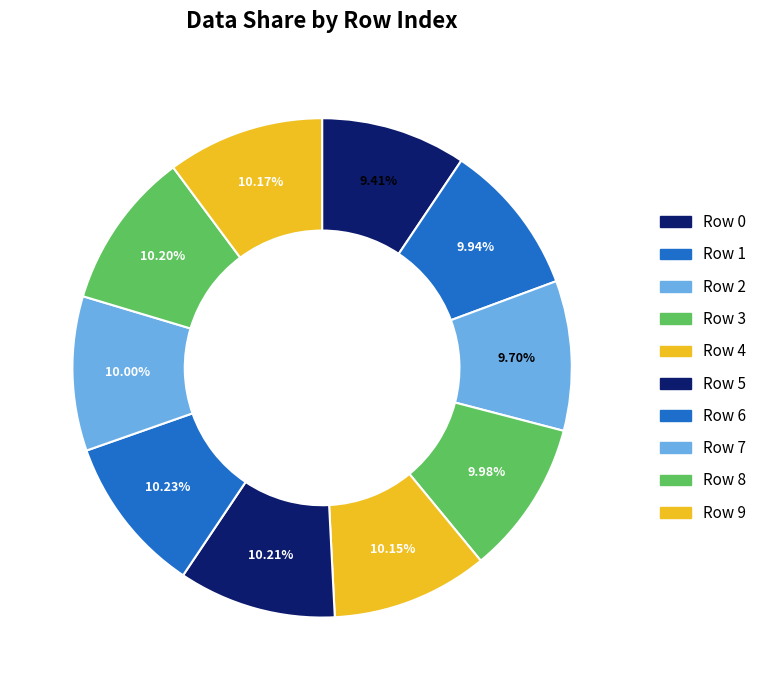

How many slices are in this pie chart?

10